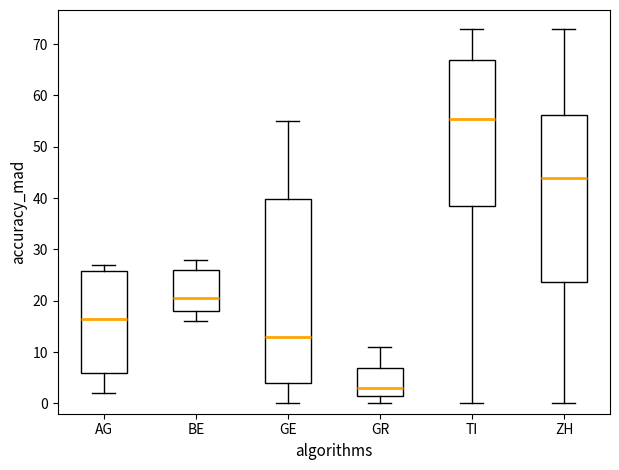

Reading left to right, transcribe this box plot: for each box, give where its median line is, the range the box spans, and where its two whiskers end, as read against the y-axis. The values are not printed on the chart, so give them approximately, as read against the axis.

AG: median 17, box 6 to 26, whiskers 2 to 27
BE: median 21, box 18 to 26, whiskers 16 to 28
GE: median 13, box 4 to 40, whiskers 0 to 55
GR: median 3, box 2 to 7, whiskers 0 to 11
TI: median 56, box 39 to 67, whiskers 0 to 73
ZH: median 44, box 24 to 56, whiskers 0 to 73